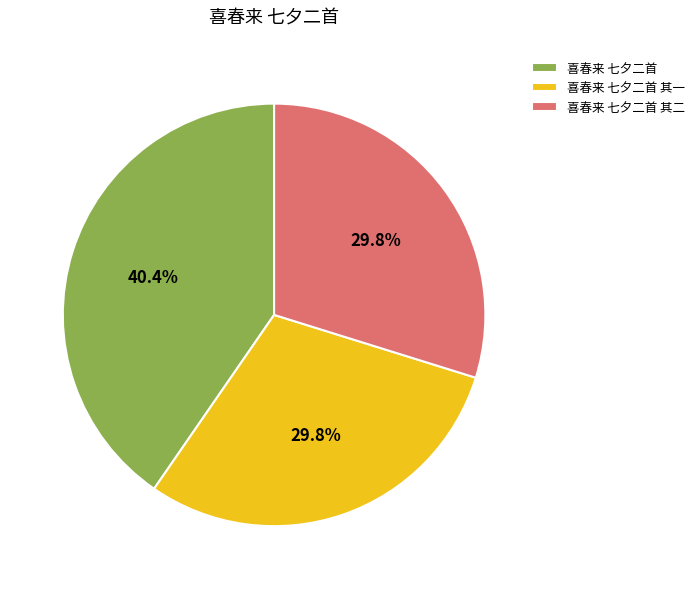

To the nearest percent, what portion does 喜春来 七夕二首 其一 represent?

30%